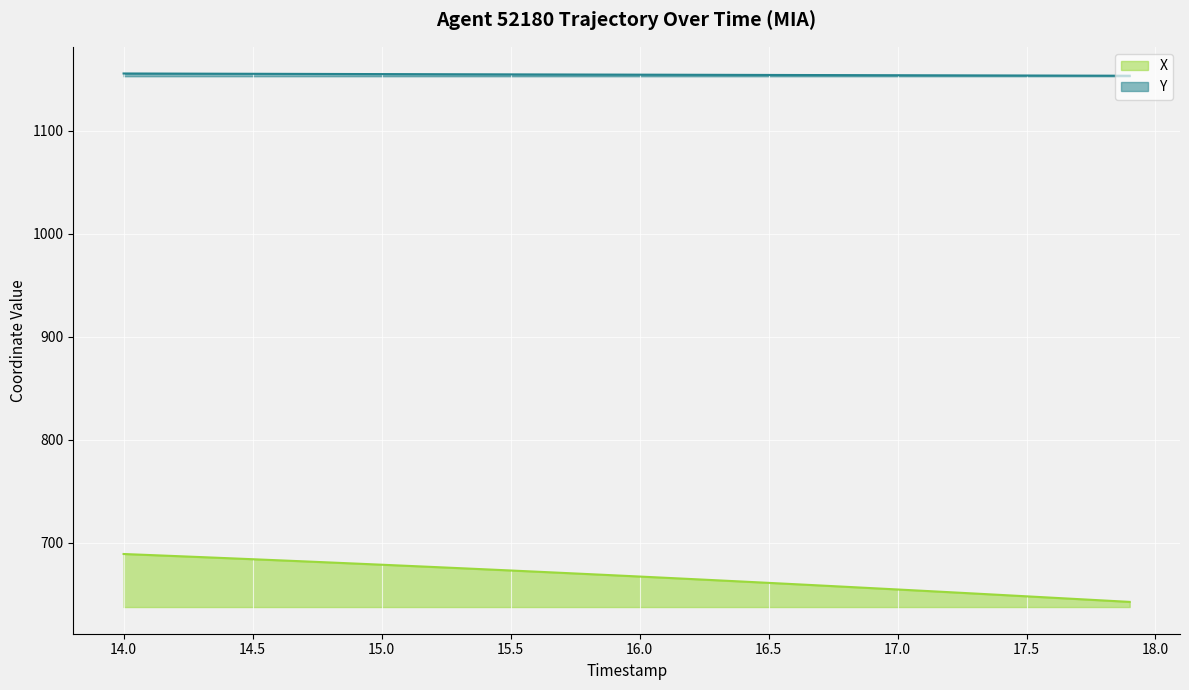

The X series shows 660.1 at 16.6. True or false?

True